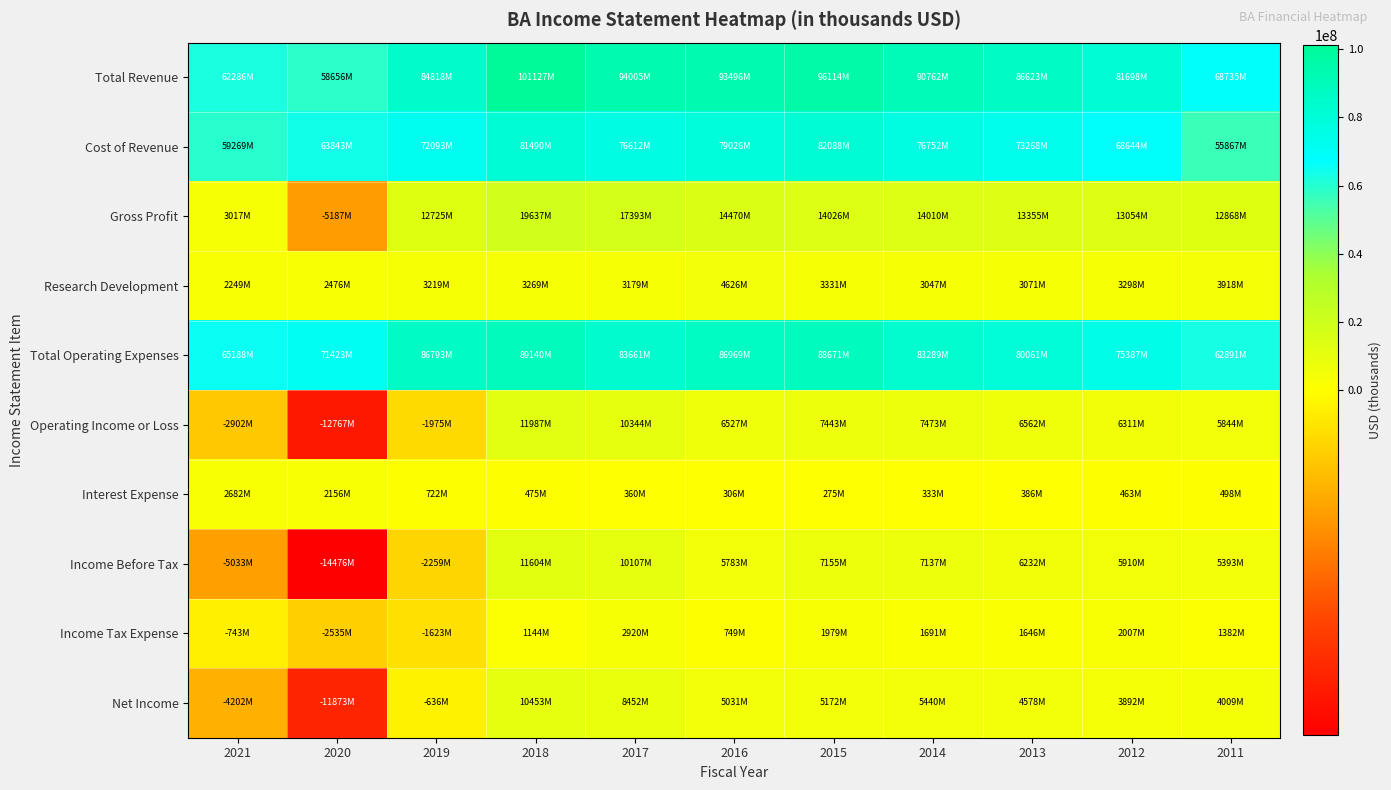

Which label corresponds to the largest value in the chart?

2018